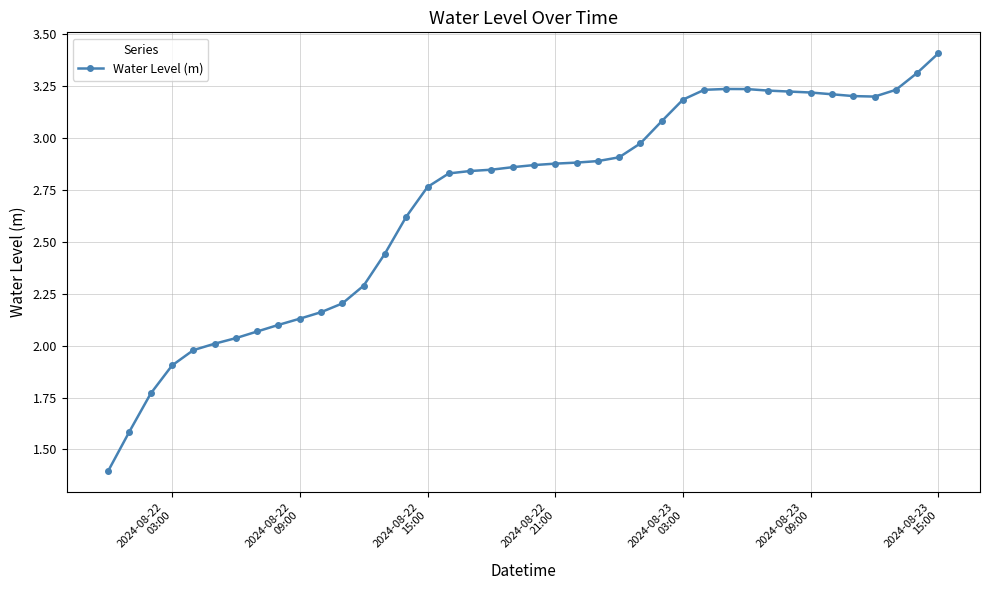

What is the greatest value displayed?

3.4